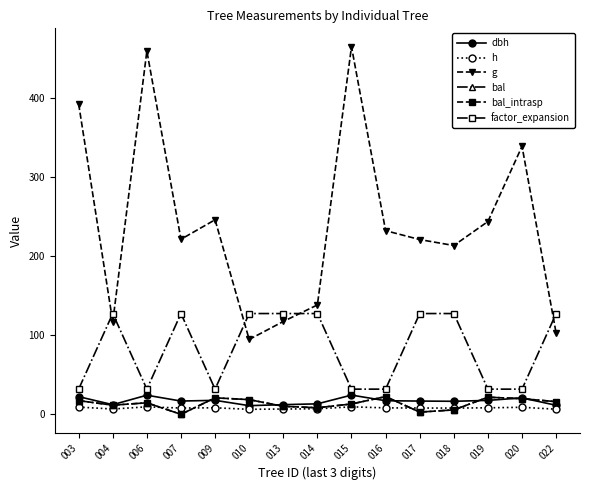

What is the value of the g point at the 7th from the left?

117.3